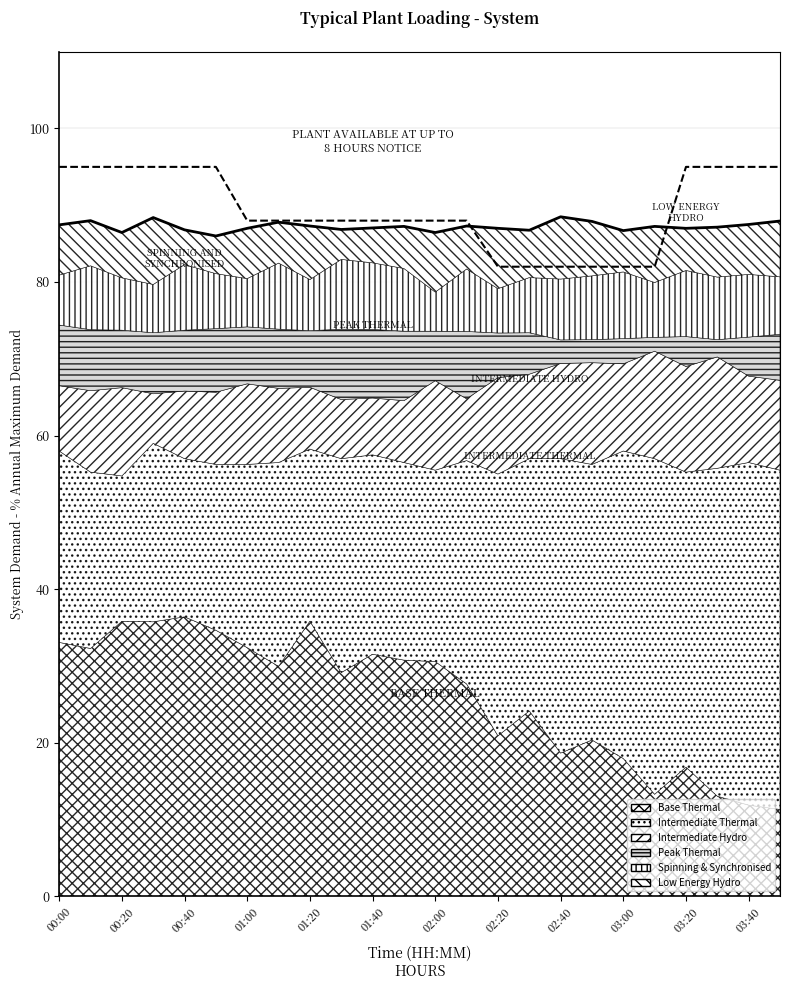

Which has a higher value, 02:40 or 03:00?

02:40